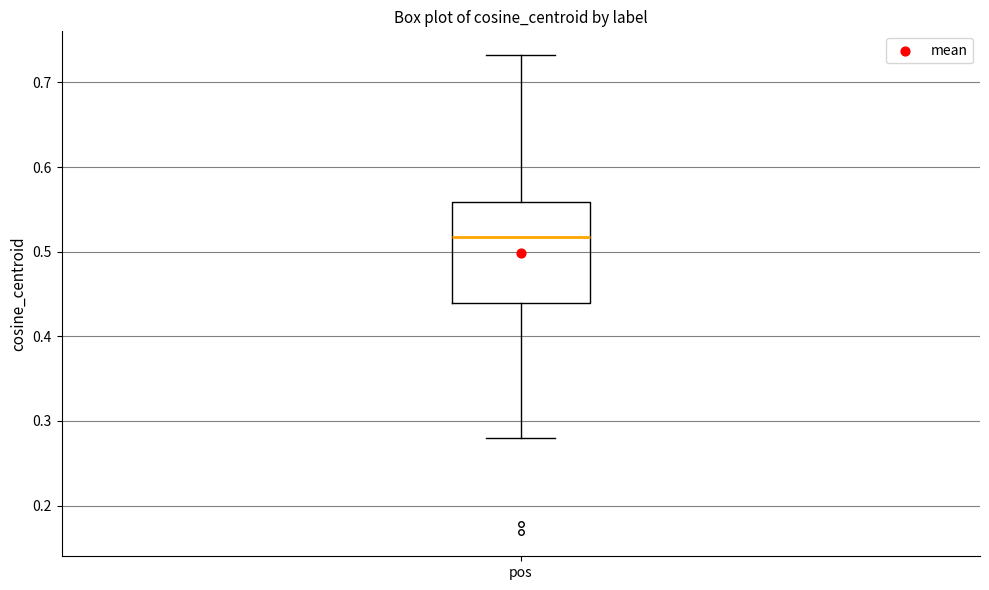

Where is the lower edge of the box for pos on the y-axis? The values are not printed on the chart, so give them approximately, as read against the axis.

0.44